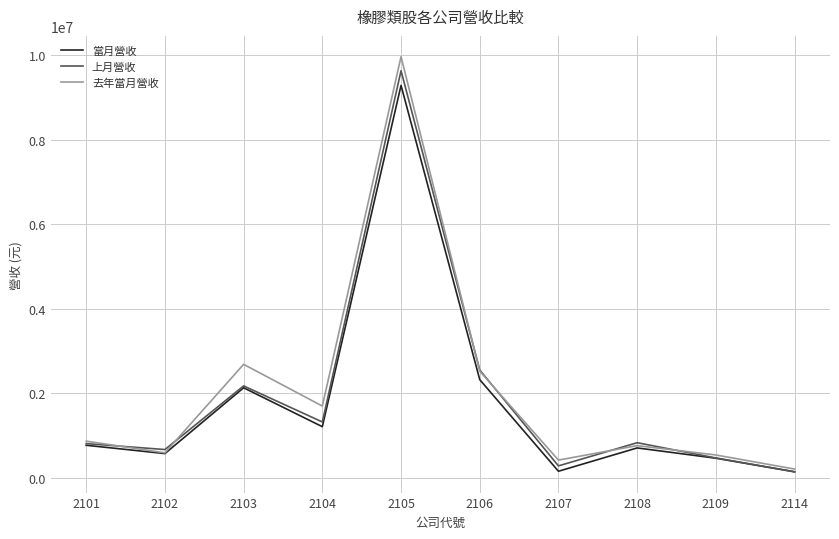

What are all the series names shown in the legend?

當月營收, 上月營收, 去年當月營收